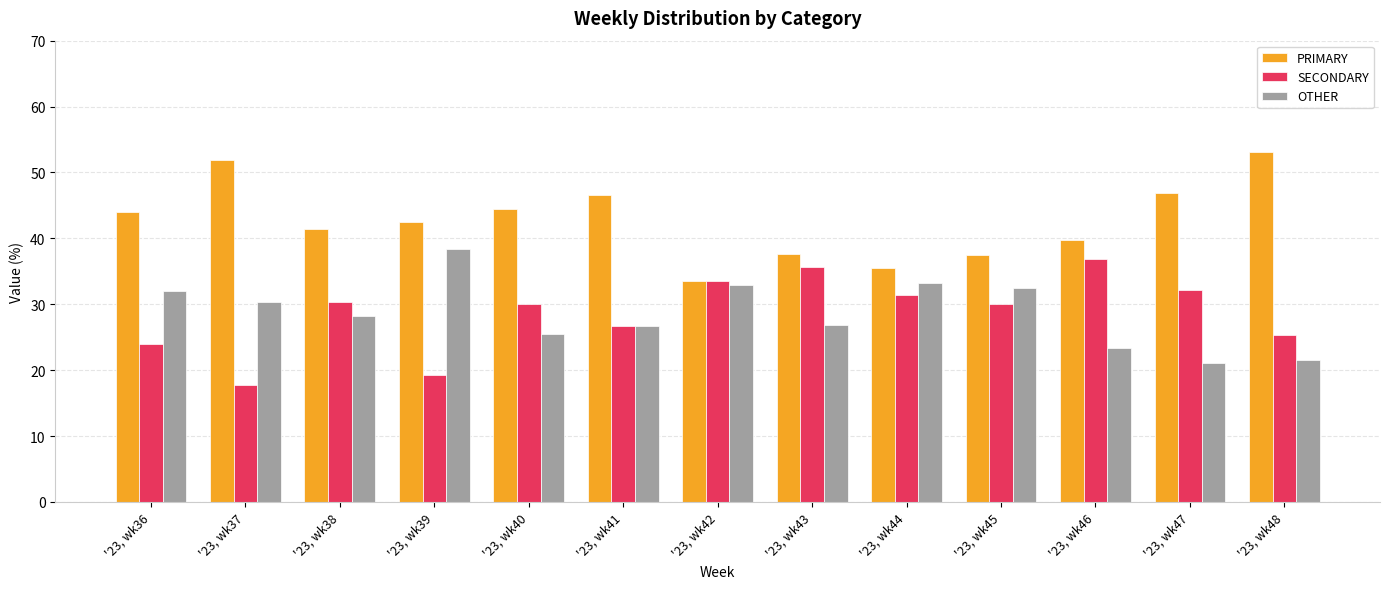

What is the difference between the highest and lowest values at '23, wk43?

10.7